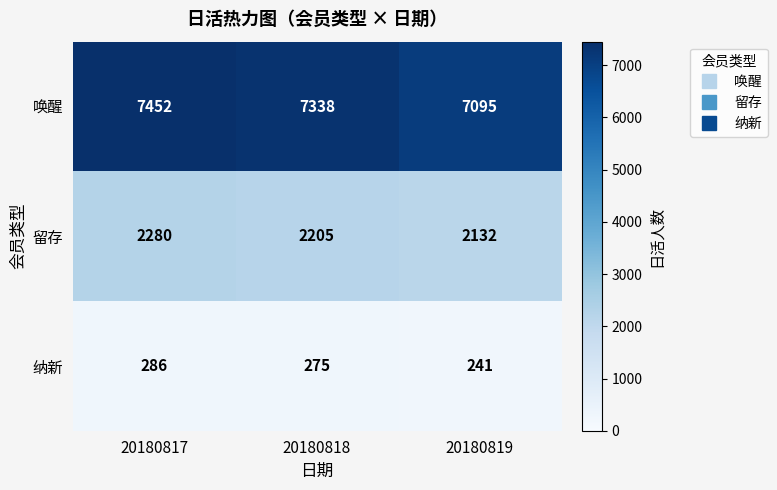

What is the sum of the 留存 values at 20180818 and 20180819?

4337